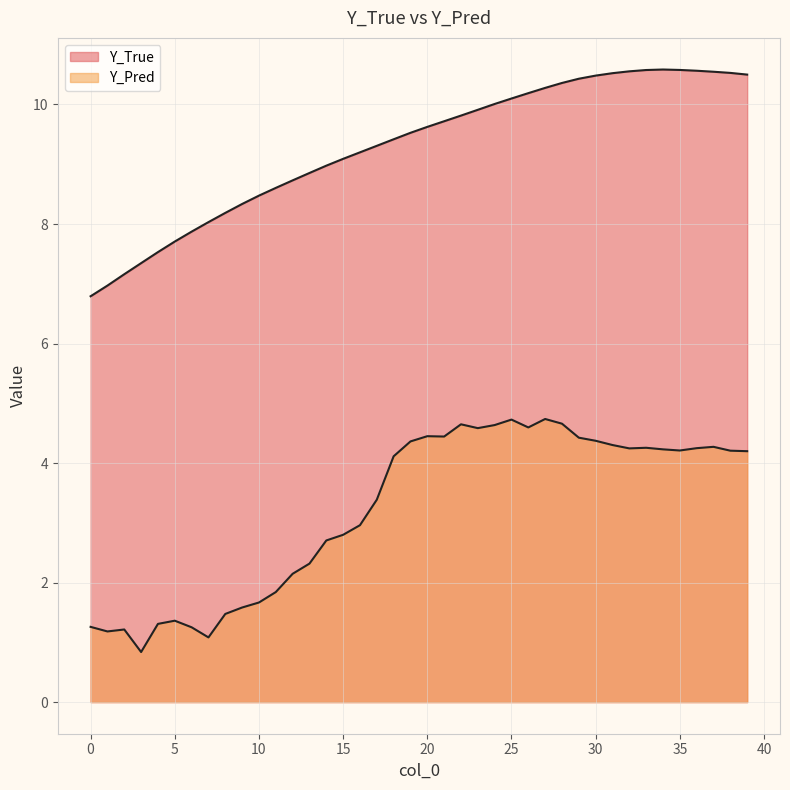

Where is Y_True nearest to the value 8?

7